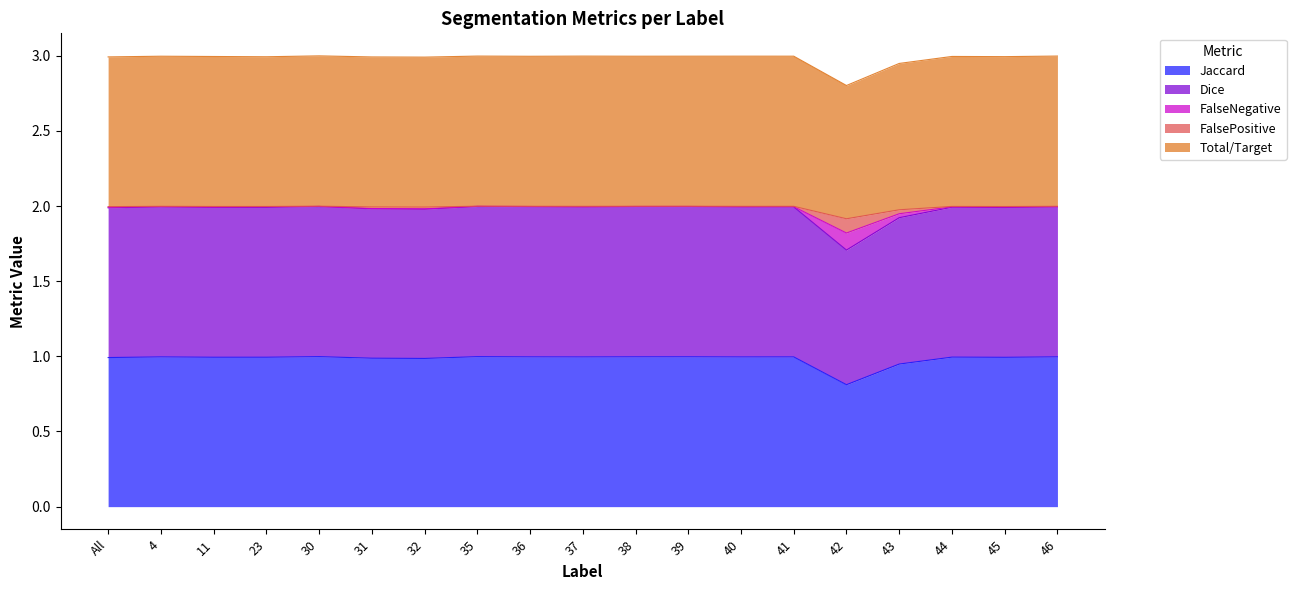

True or false: Jaccard has a value of 1.0 at 45.

True